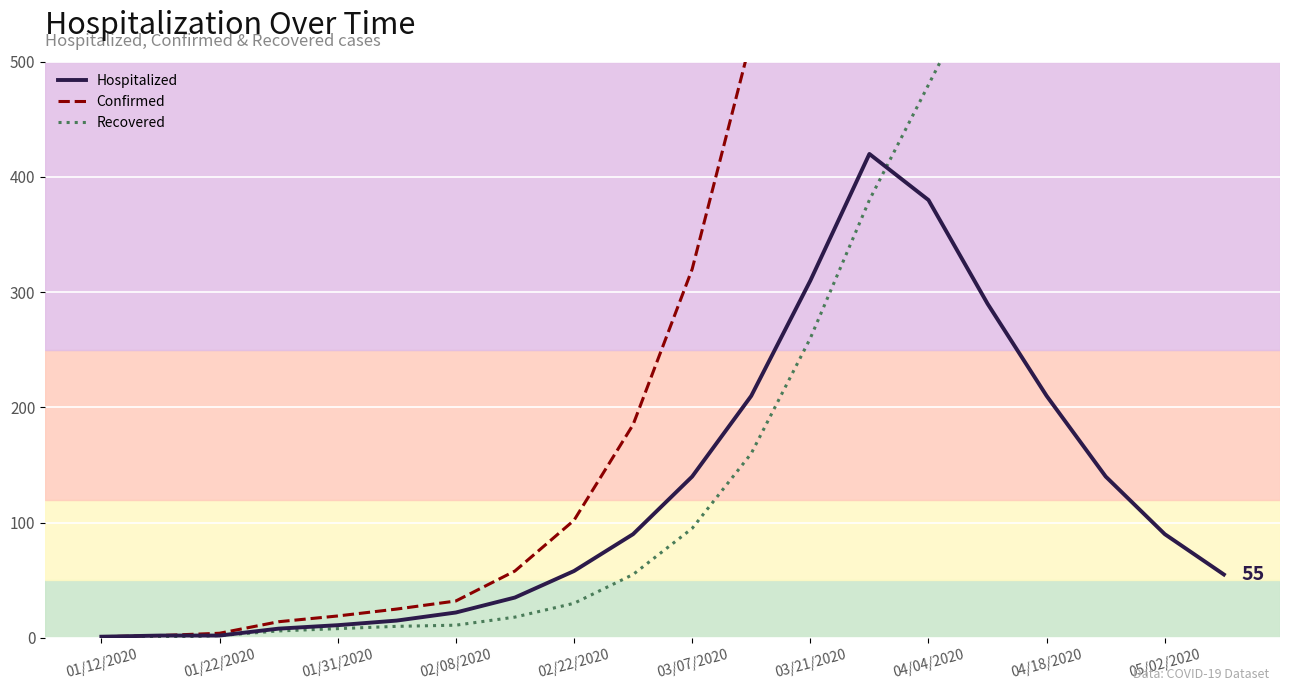

What is the maximum value for Hospitalized?

420